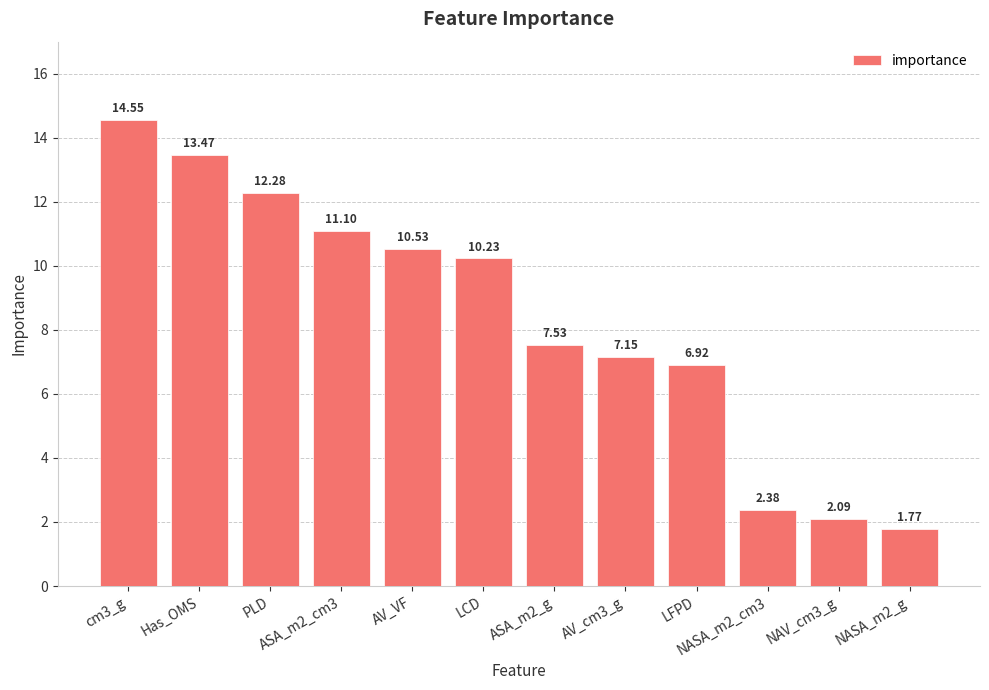

What is the difference between the second highest and minimum values?

11.7